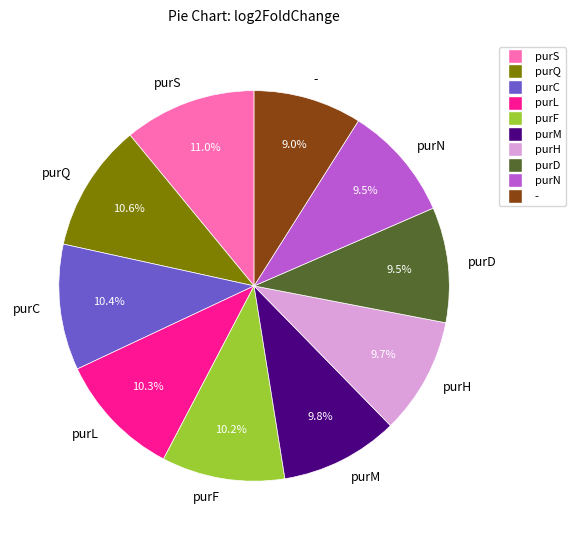

What portion of the pie excludes purS?

89.0%